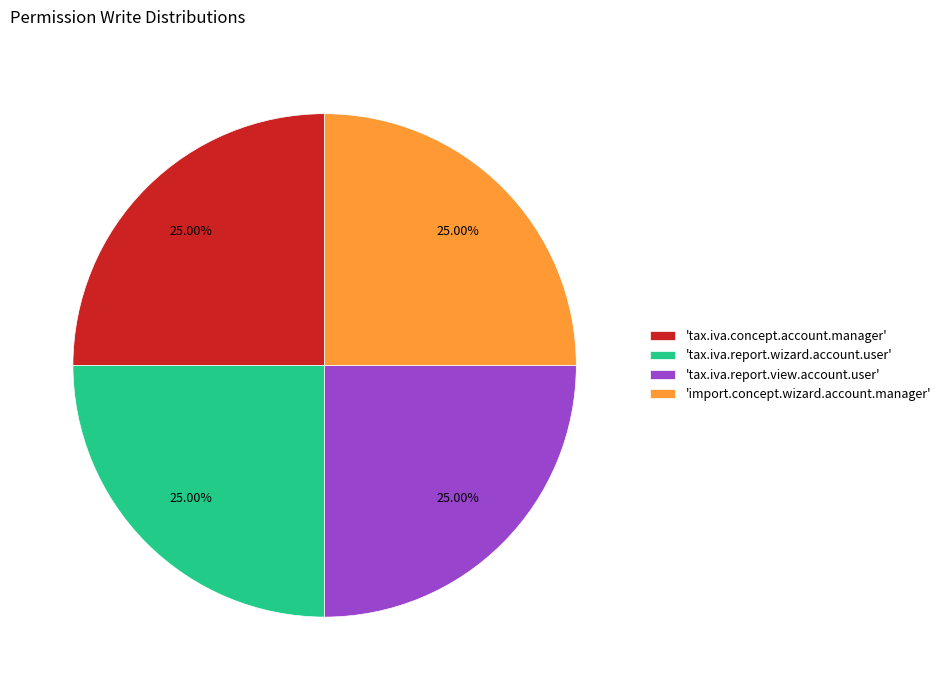

Approximately how many times larger is the value at 'tax.iva.concept.account.manager' compared to 'import.concept.wizard.account.manager'?

1.0